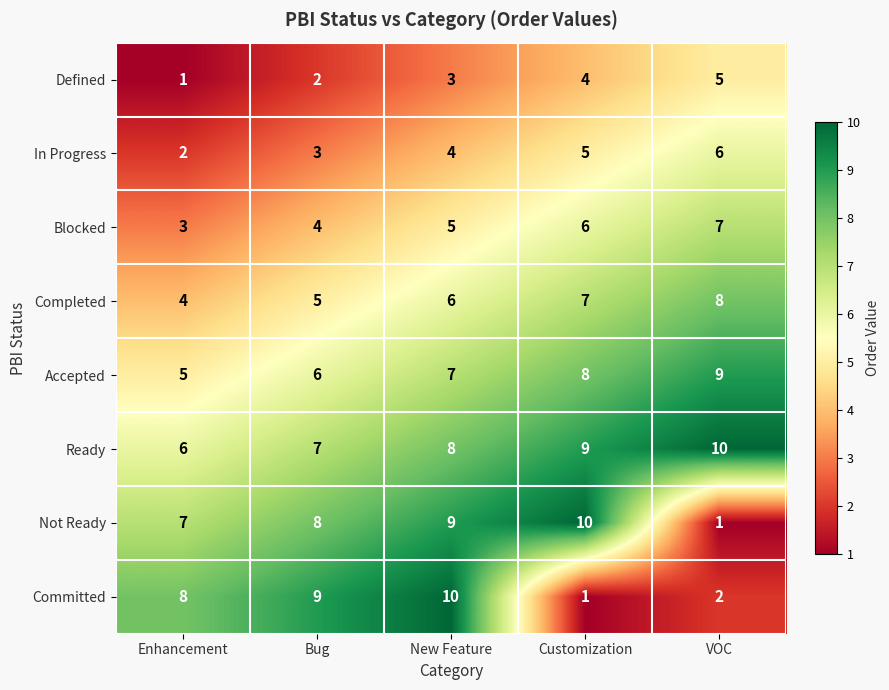

At how many categories does at least one series exceed 3?

5